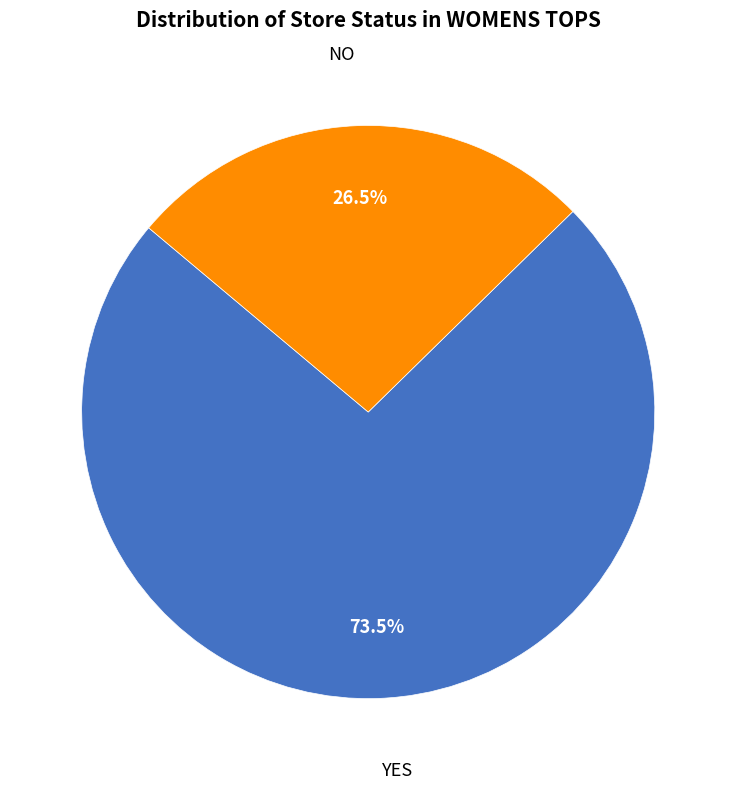

Which category has the biggest portion of the pie?

YES